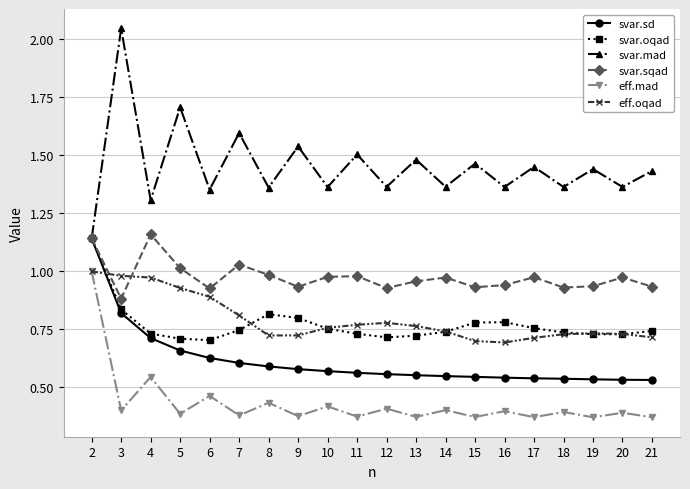

True or false: eff.mad and svar.oqad cross at least once.

False